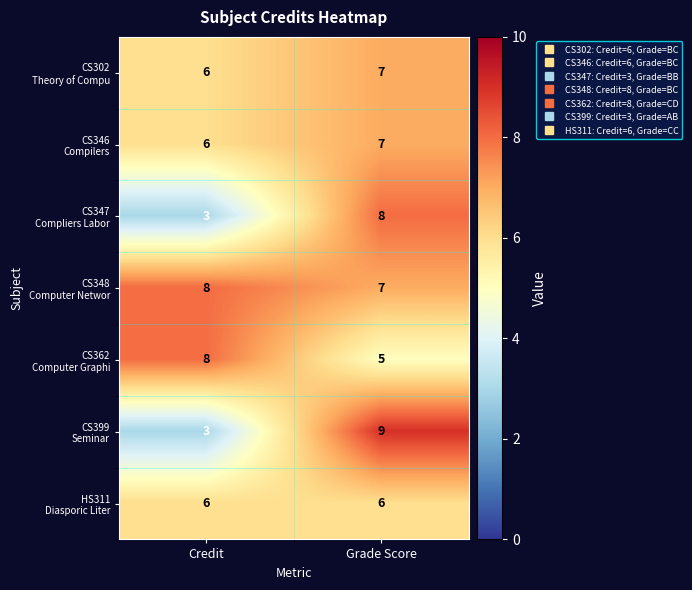

What is the total value across all series at Grade Score?

49